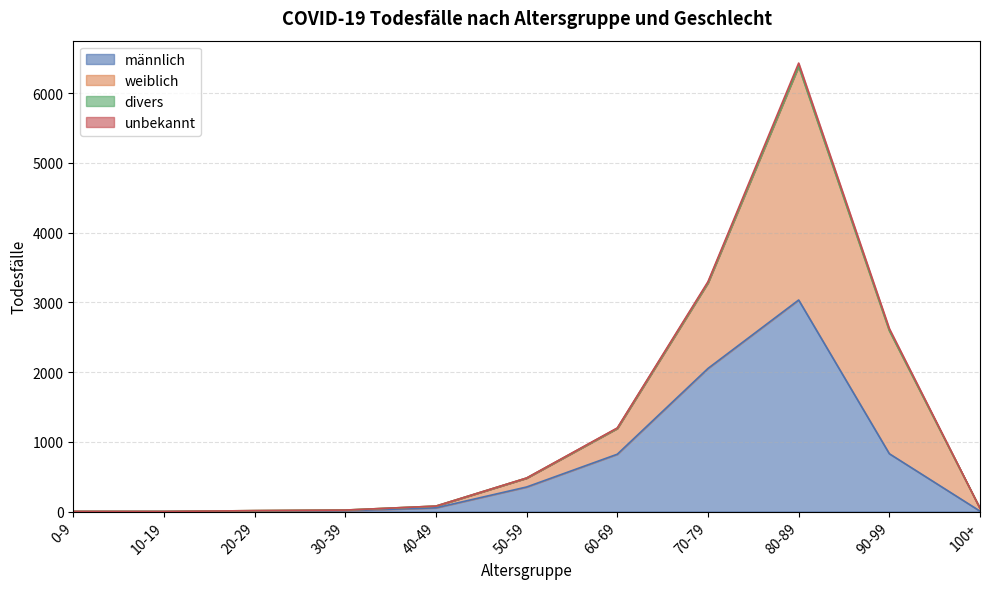

At which category is the sum across all series the highest?

80-89